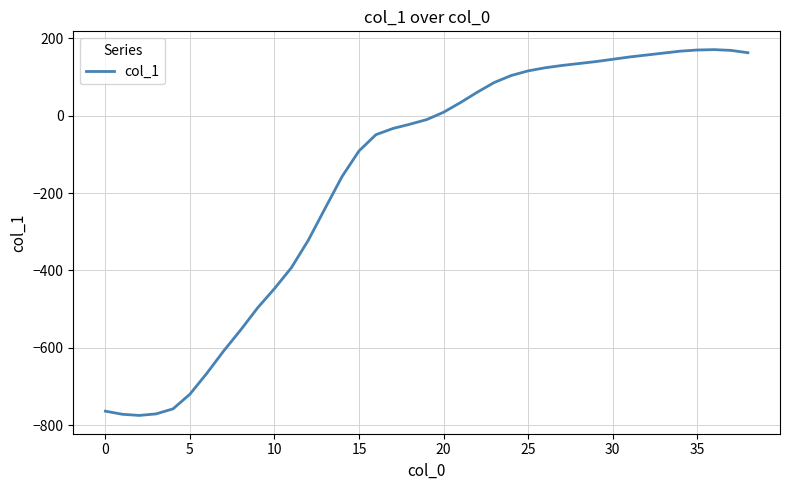

What is the difference between the maximum and minimum values?

946